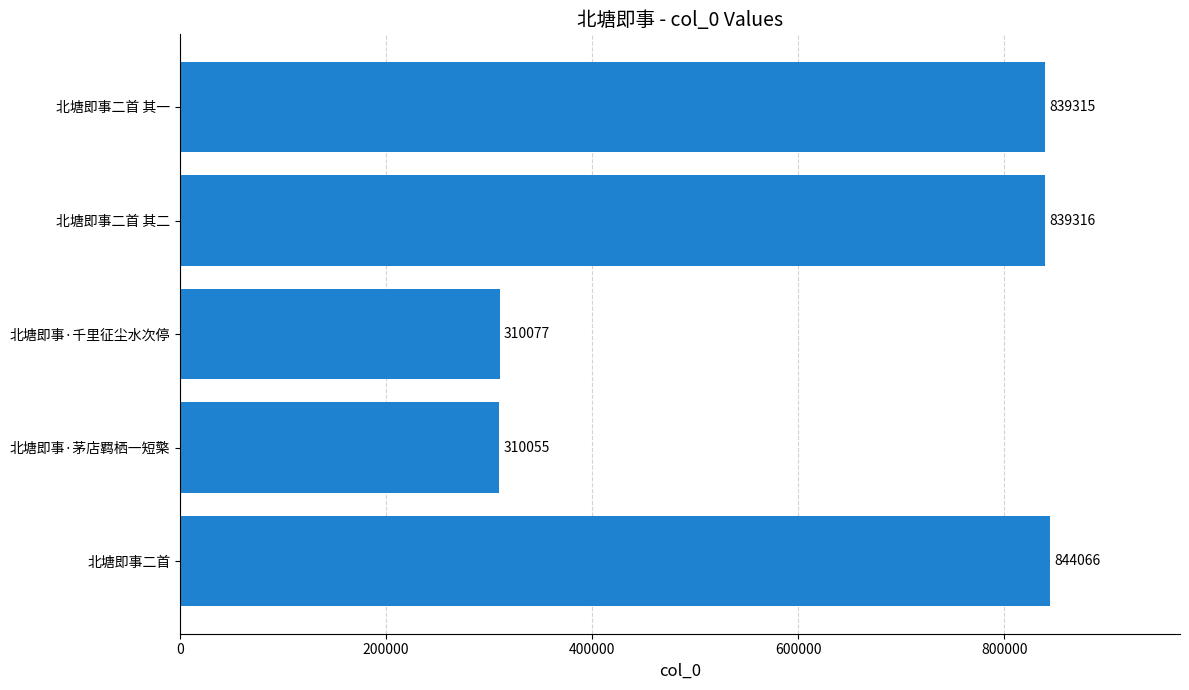

What is the difference between the second highest and second lowest values?

529239